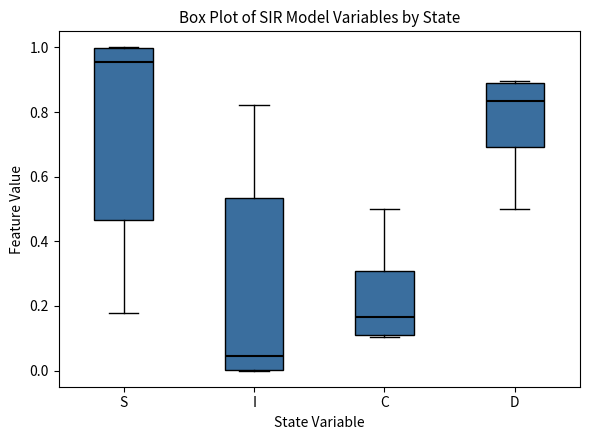

Reading left to right, read every box against the y-axis: the position of its median line, the range the box covers, and the ends of its whiskers. The values are not printed on the chart, so give them approximately, as read against the axis.

S: median 0.96, box 0.46 to 1.00, whiskers 0.18 to 1.00
I: median 0.04, box 0.00 to 0.54, whiskers 0.00 to 0.82
C: median 0.16, box 0.10 to 0.30, whiskers 0.10 (just below the box's lower edge) to 0.50
D: median 0.84, box 0.70 to 0.90, whiskers 0.50 to 0.90 (just above the box's upper edge)